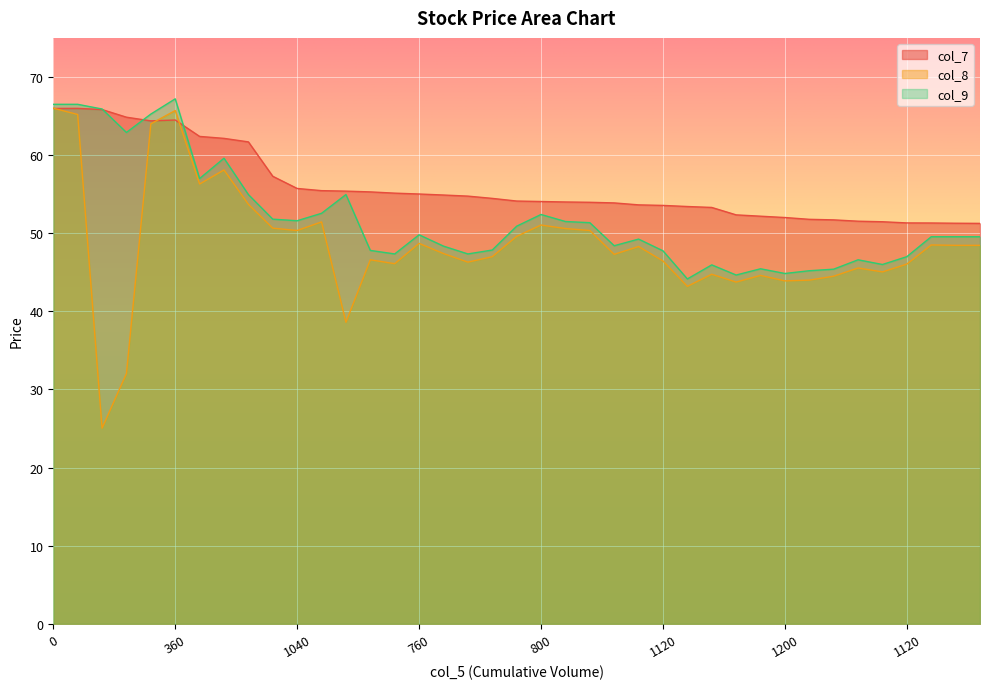

At 0, list the series in order from smallest to largest.

col_7, col_8, col_9